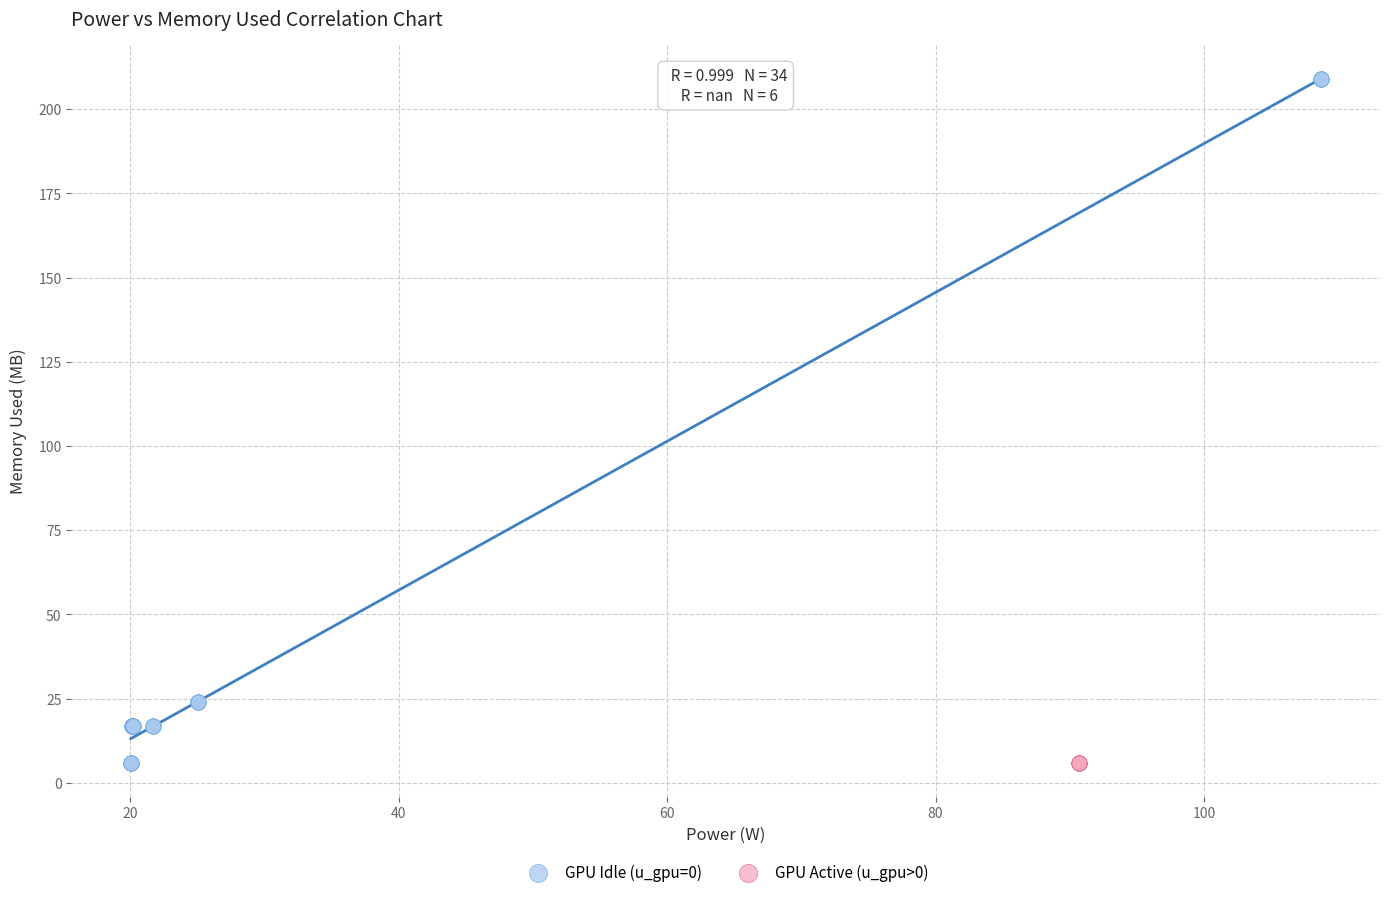

What are all the series names shown in the legend?

GPU Idle (u_gpu=0), GPU Active (u_gpu>0)